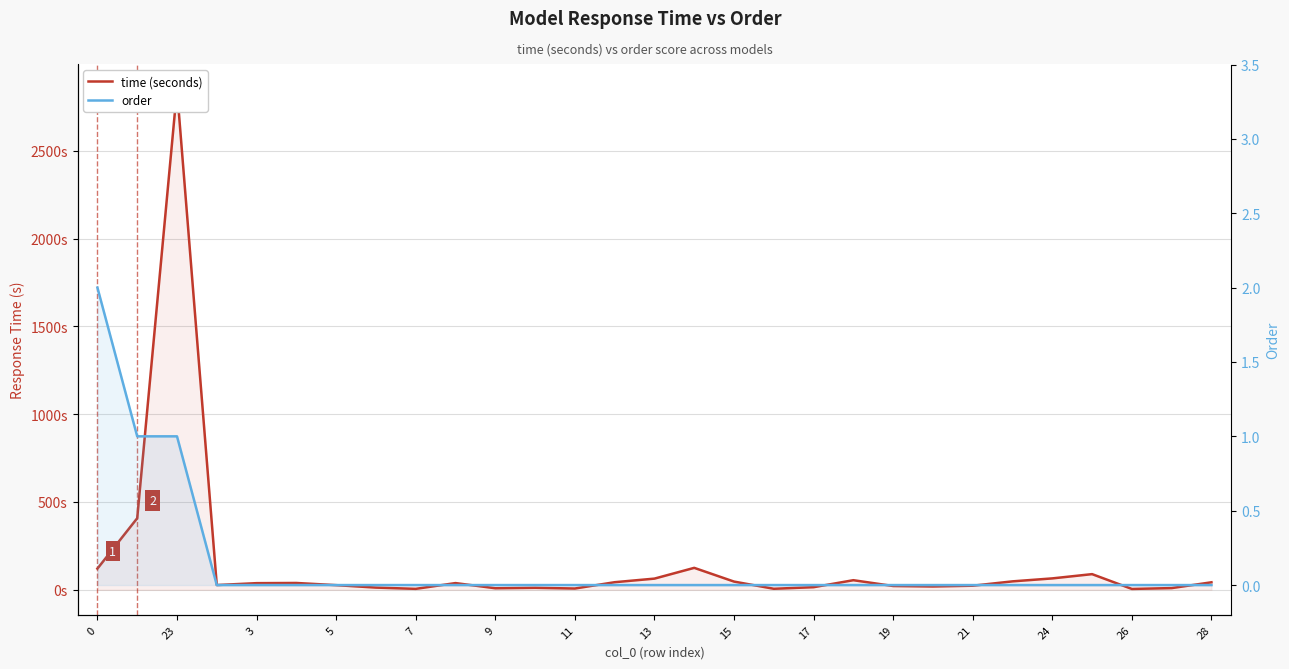

What is the difference between the highest and lowest values at 19?

21.6